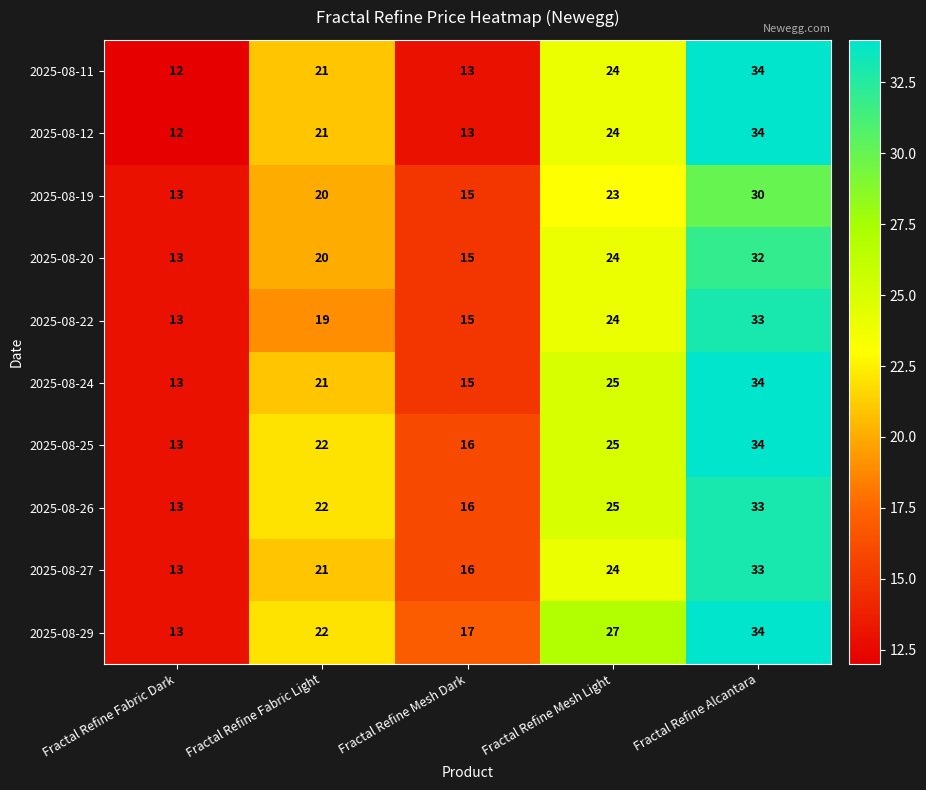

How many 2025-08-20 values are between 15 and 24?

3